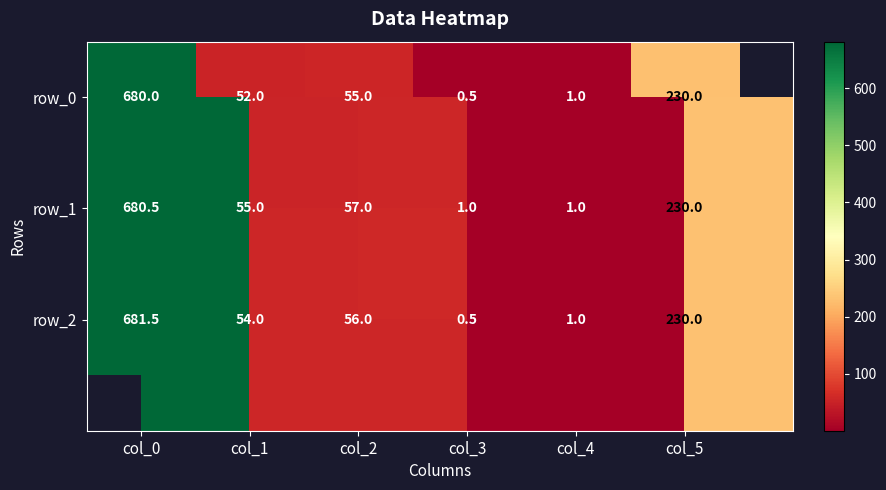

Is it true that row_2 equals 1.0 at col_4?

True